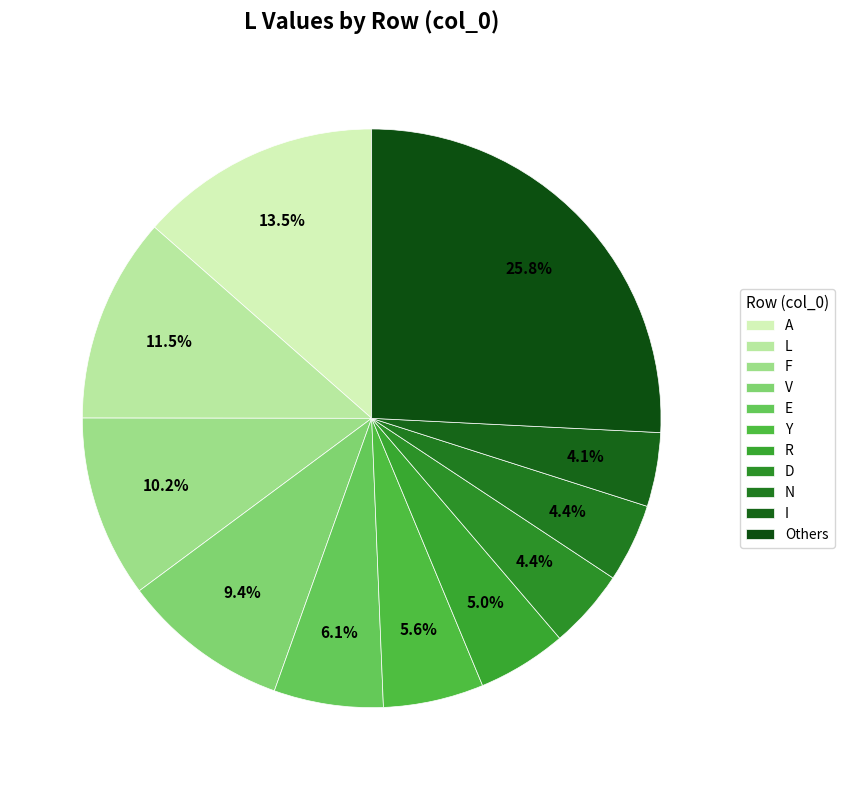

How many segments does this pie chart have?

11